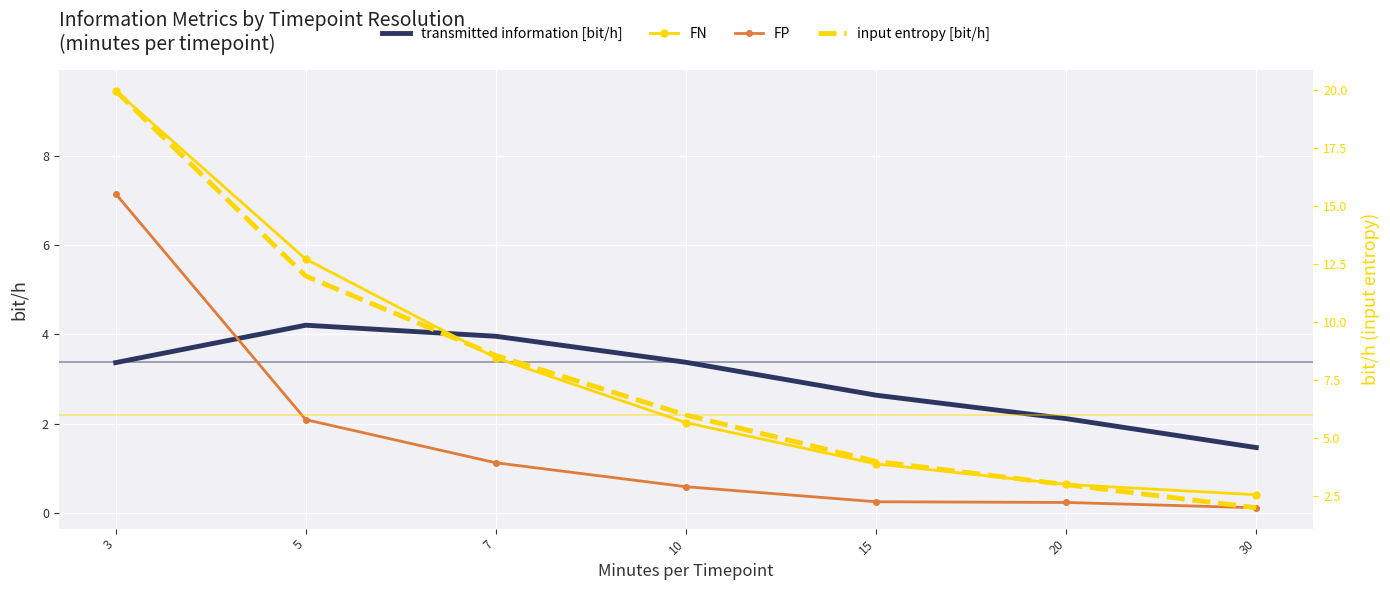

Rank the series at 15 from lowest to highest value.

FP, FN, transmitted information [bit/h], input entropy [bit/h]